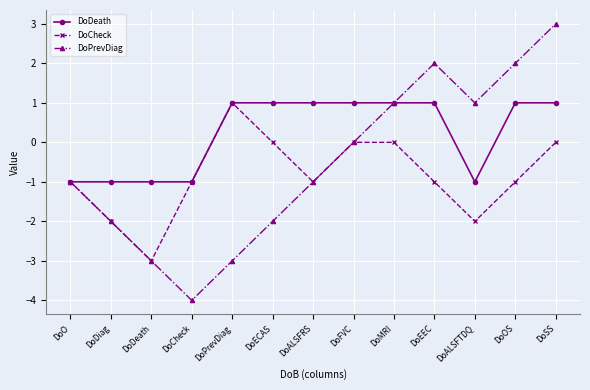

What is the sum of the DoPrevDiag values at DoPrevDiag and DoDiag?

-5